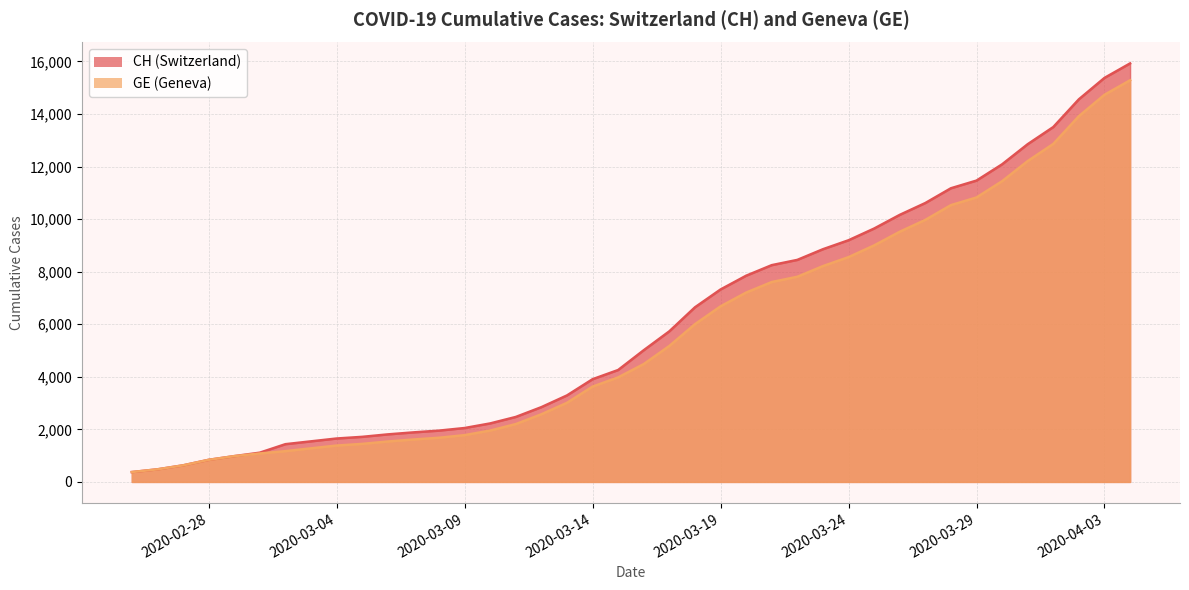

Rank the series by their maximum value, from lowest to highest.

GE, CH